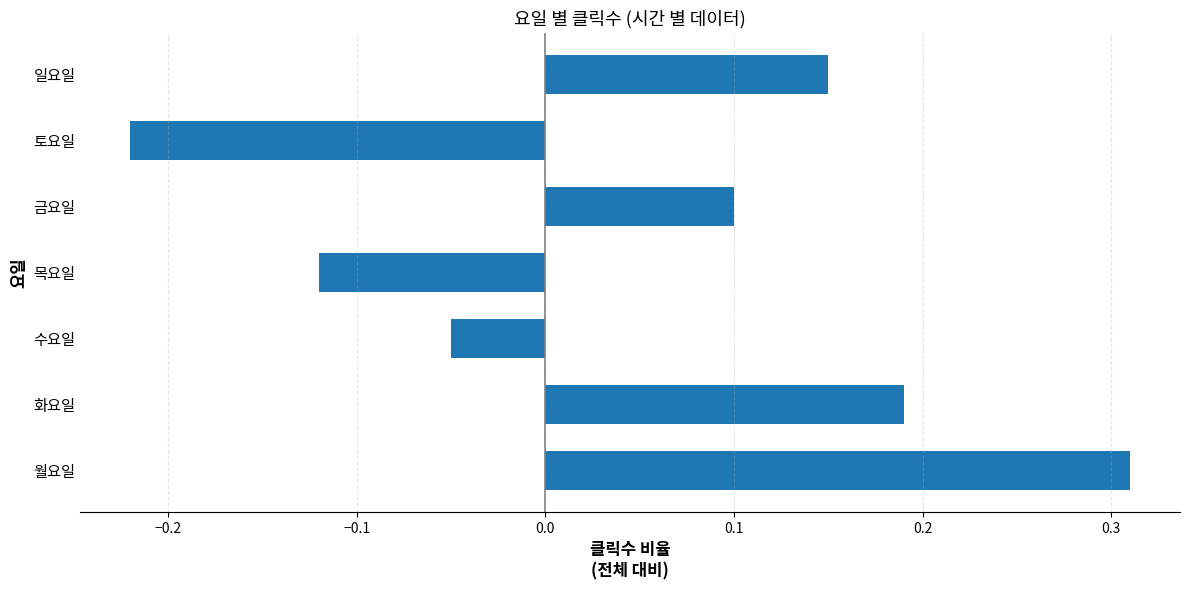

Where is the data nearest to the value 0?

수요일